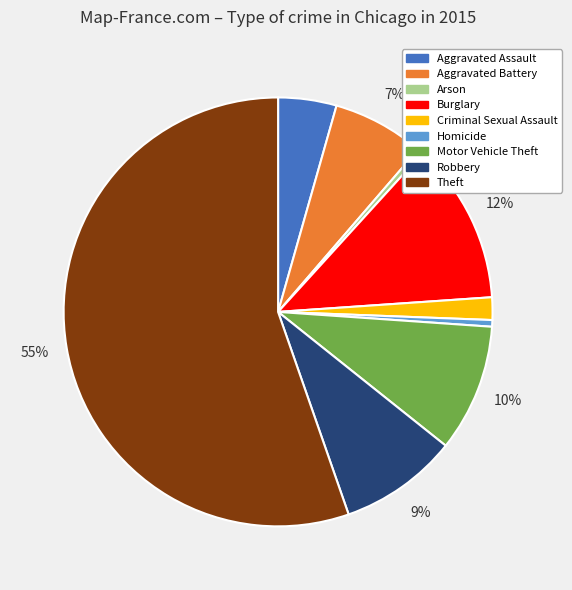

Is there a majority slice in this chart?

Yes